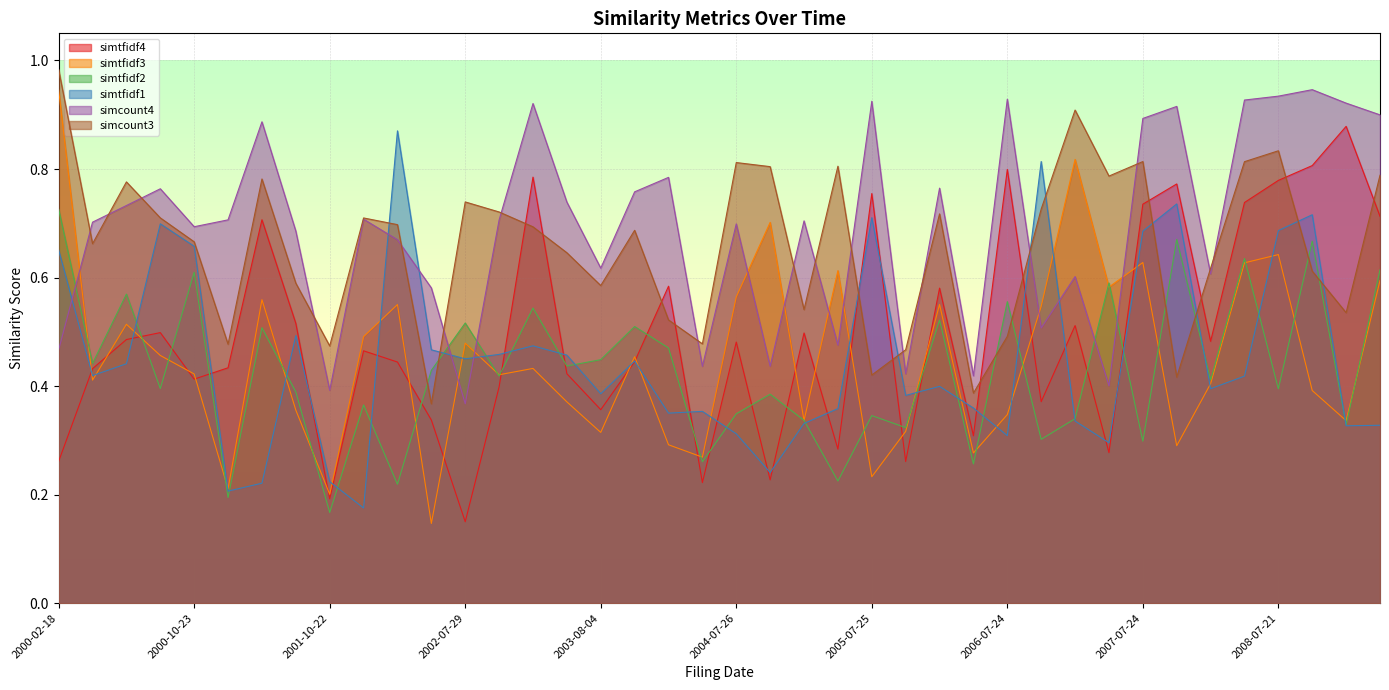

At how many categories does at least one series exceed 0?

40